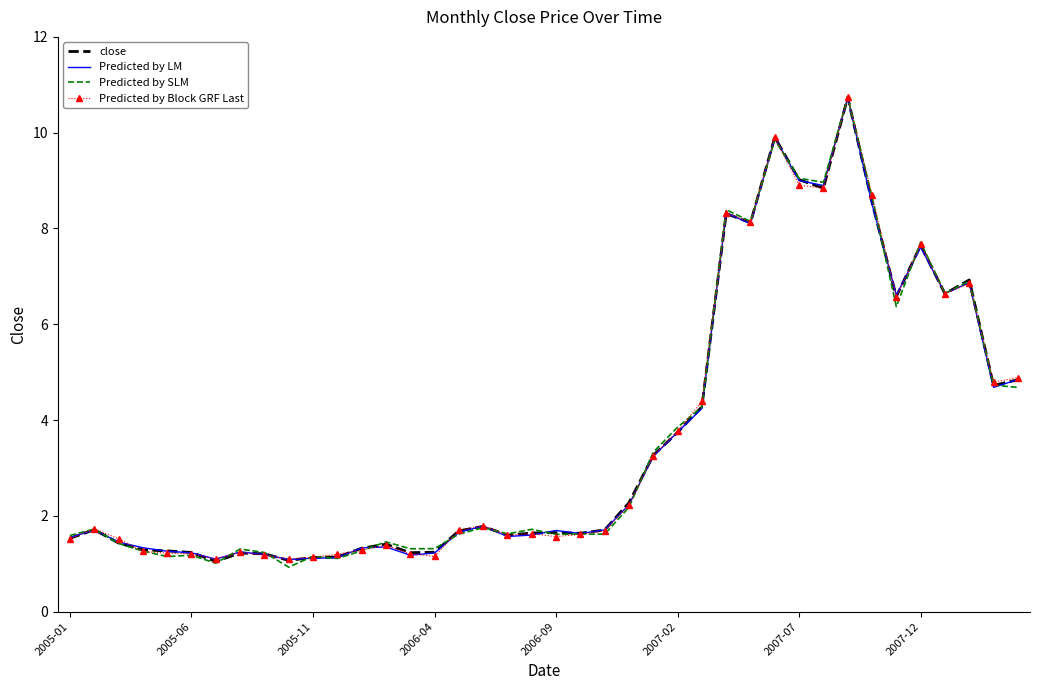

Which series has the largest range (max minus min)?

Predicted by SLM